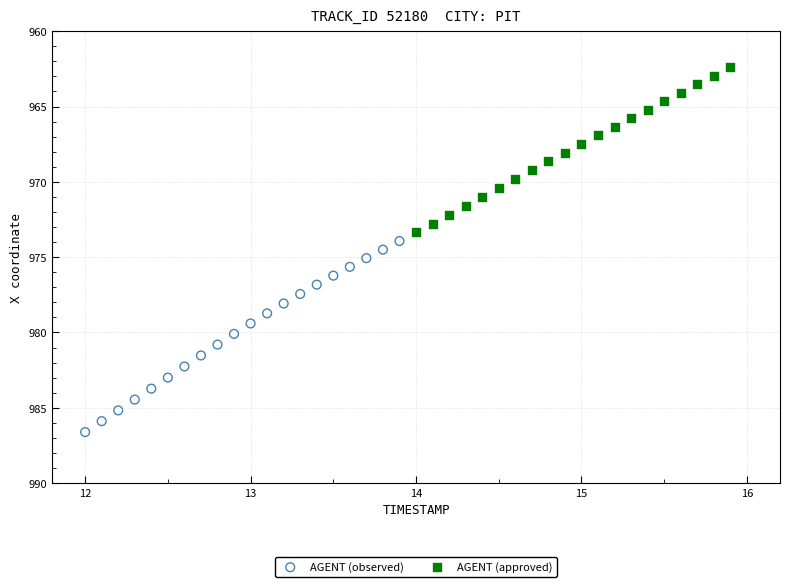

Which series contains the lowest Y value?

AGENT (approved)